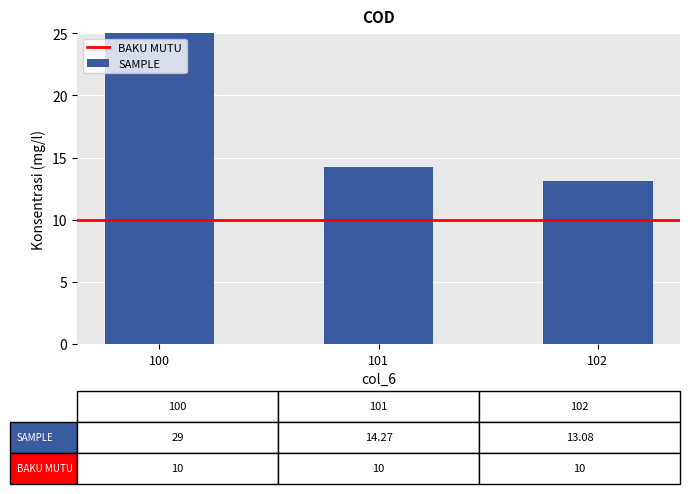

Which label corresponds to the largest value in the chart?

100